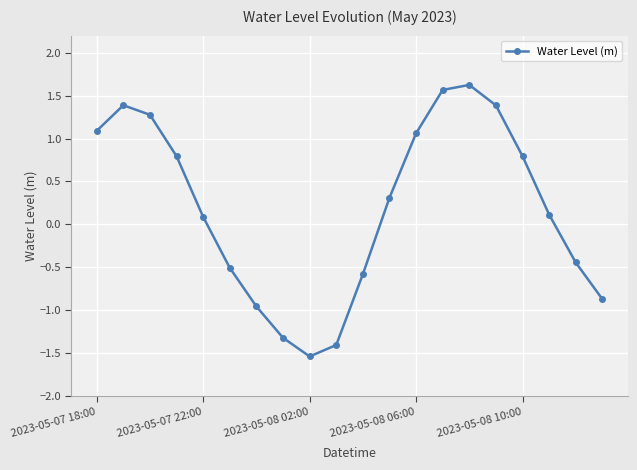

What is the greatest value displayed?

1.6